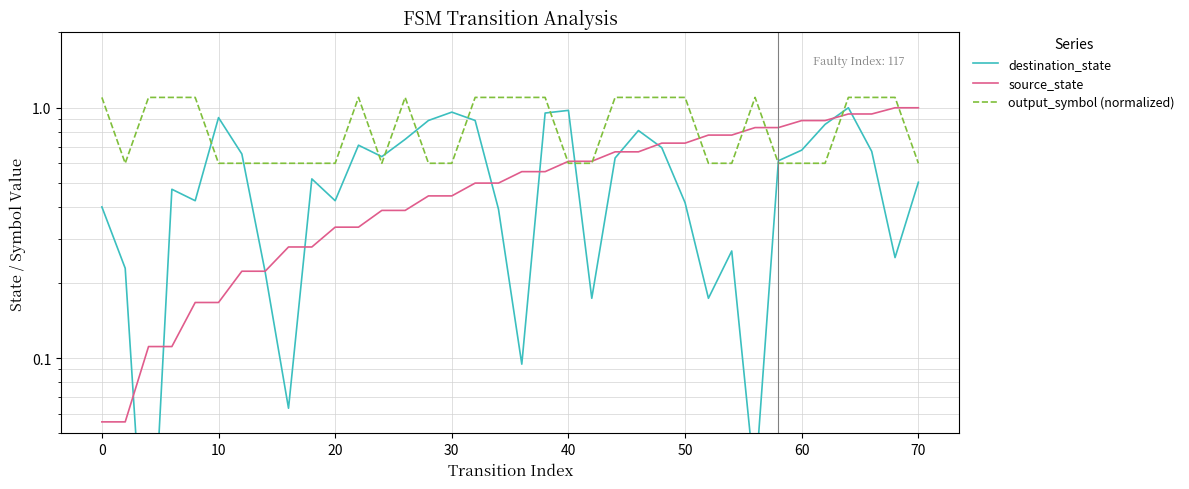

Which series has the largest total across all categories?

output_symbol (normalized)